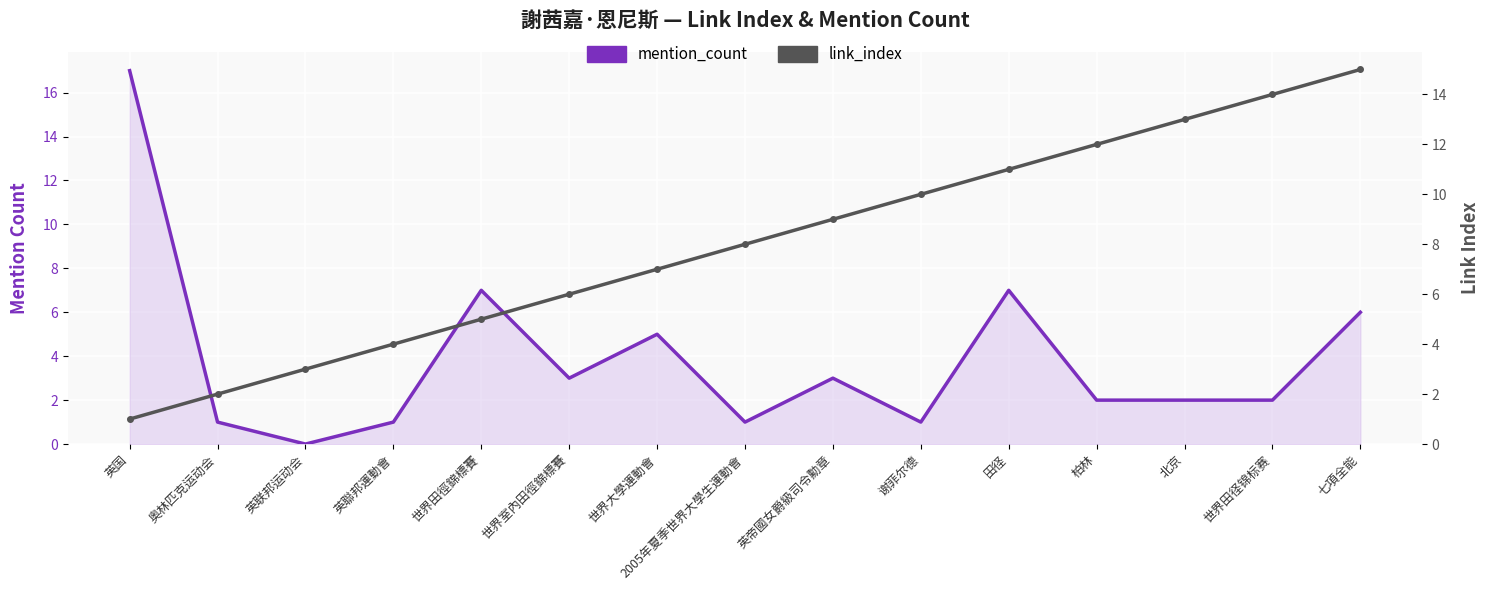

How many lines are shown in the chart?

2